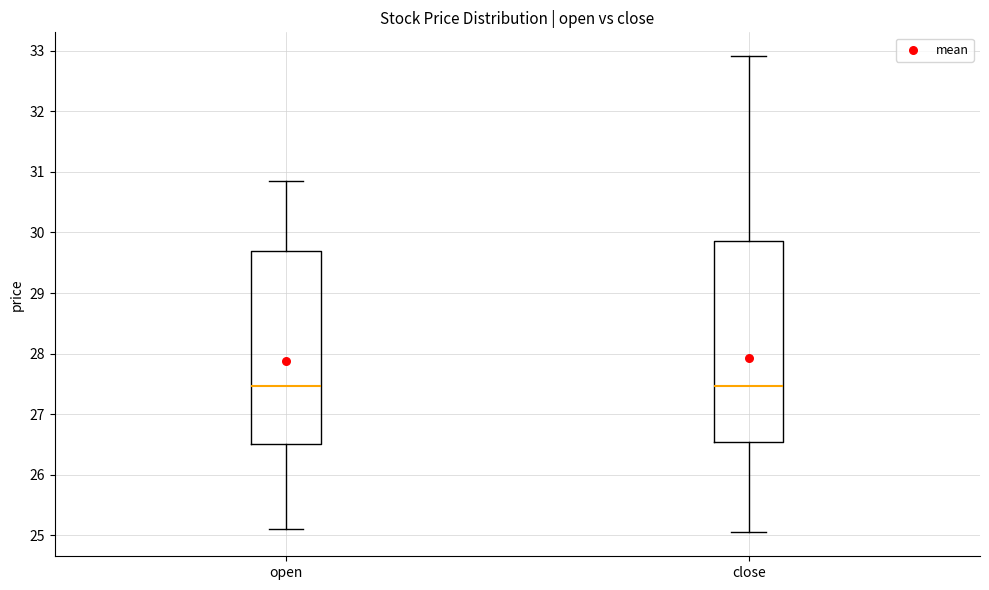

Where does the lower whisker of the box for close end on the y-axis? The values are not printed on the chart, so give them approximately, as read against the axis.

25.1